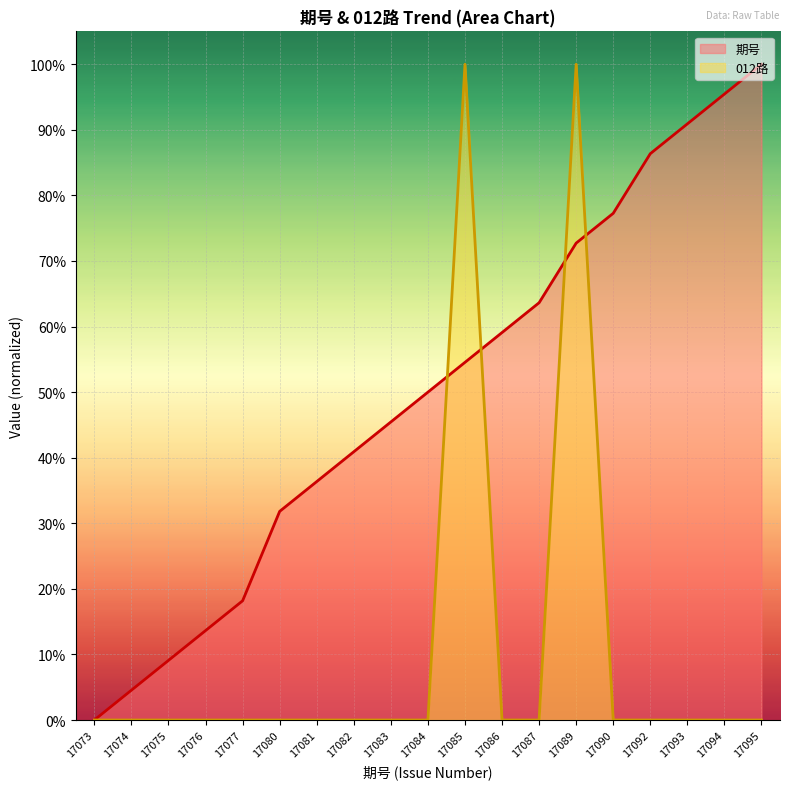

Which series ends up on top after the final intersection of 012路_numeric and 期号?

期号